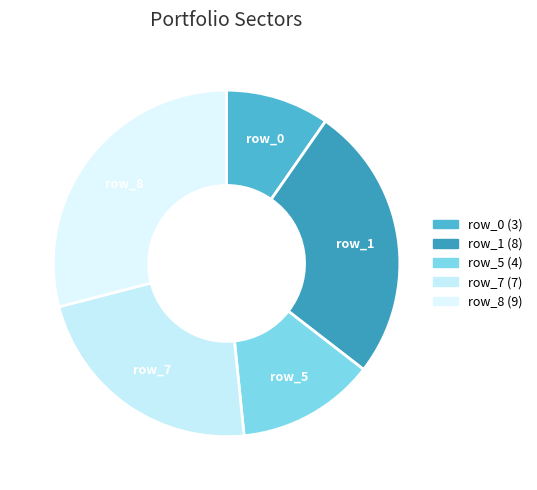

Is it true that row_7 is 31% of the pie?

False